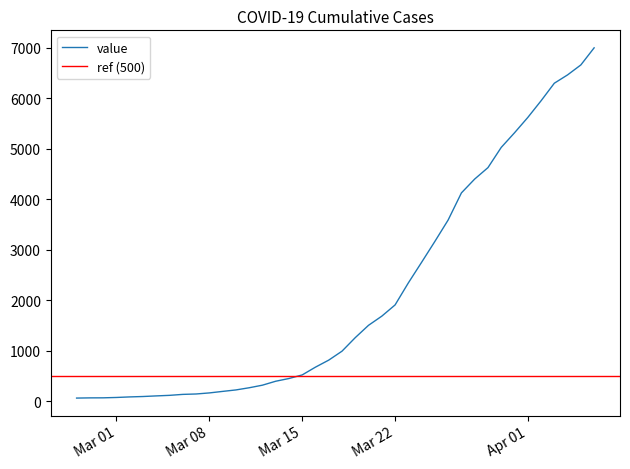

Reading left to right, transcribe all the data shown in this chart.

64	68	69	76	87	95	107	118	137	145	166	196	225	268	319	397	451	522	676	815	992	1260	1504	1685	1907	2343	2751	3164	3588	4124	4398	4624	5024	5313	5616	5946	6294	6459	6656	6994